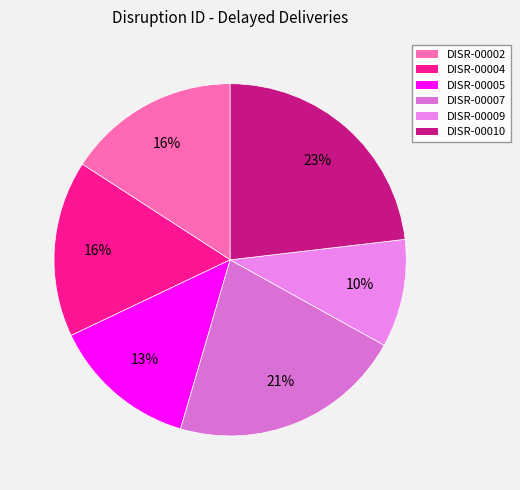

To the nearest percent, what portion does DISR-00004 represent?

16%